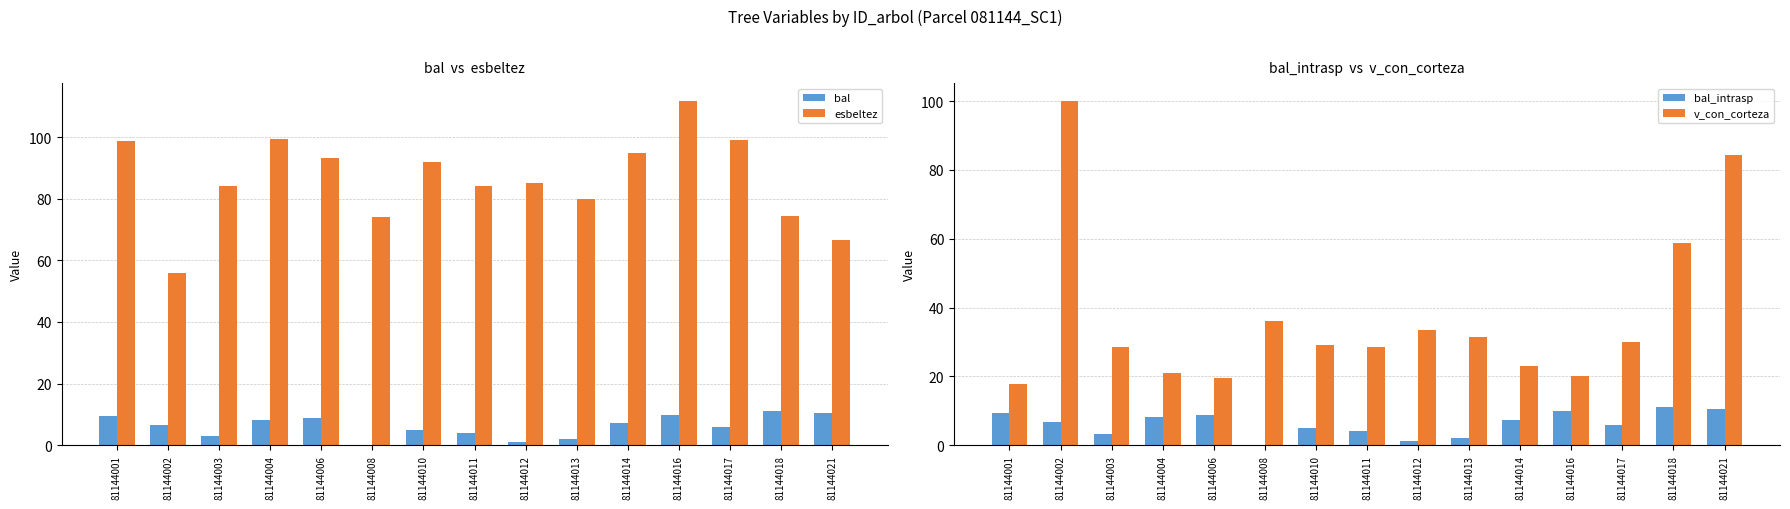

What is the sum of all bal_intrasp values?

93.3